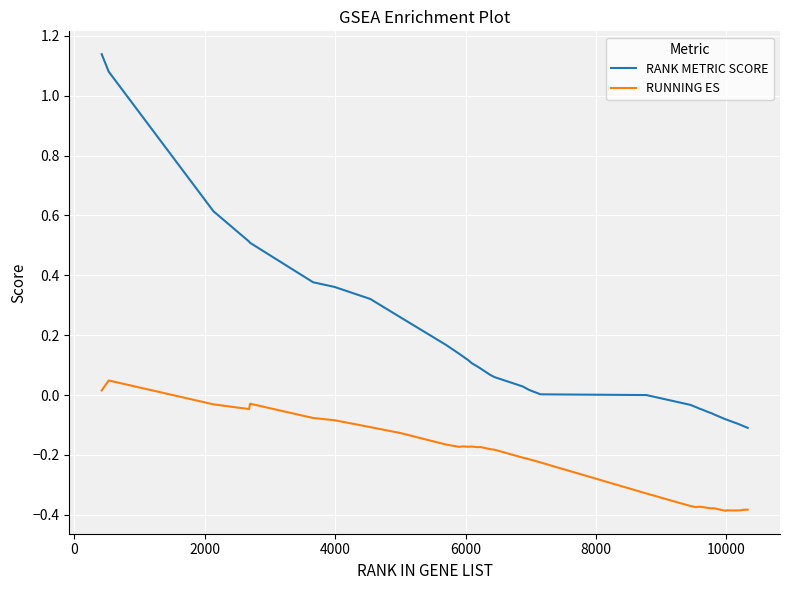

True or false: RANK METRIC SCORE and RUNNING ES cross at least once.

False